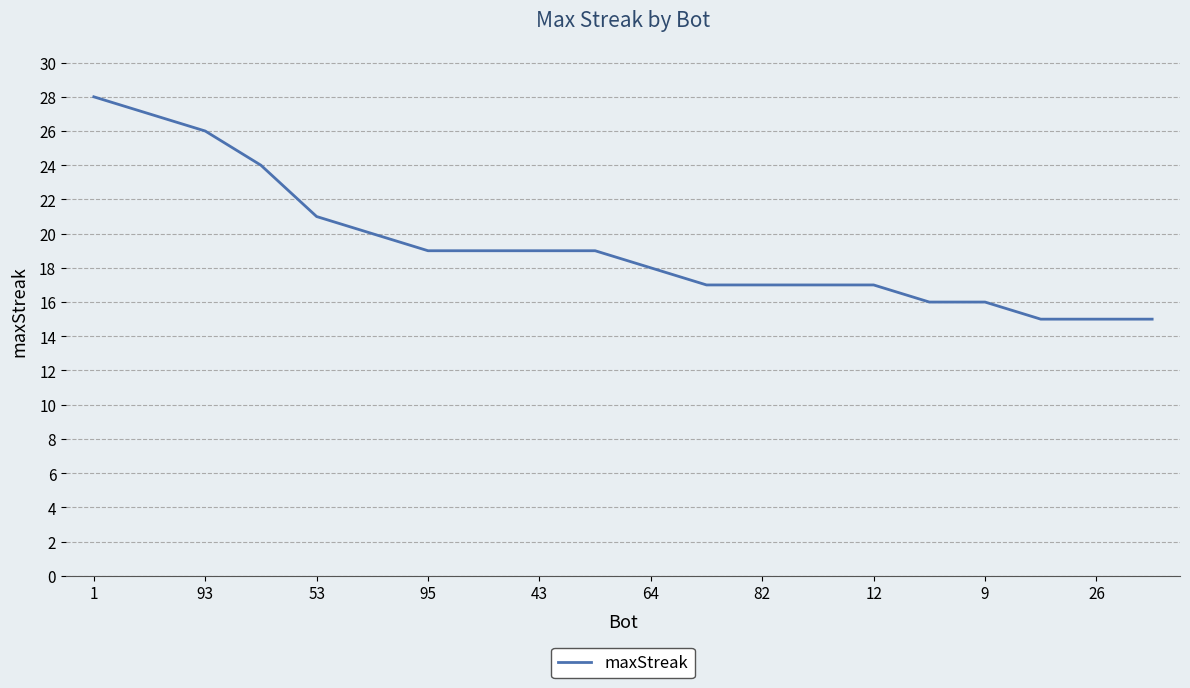

What is the difference between the maximum and minimum values?

13